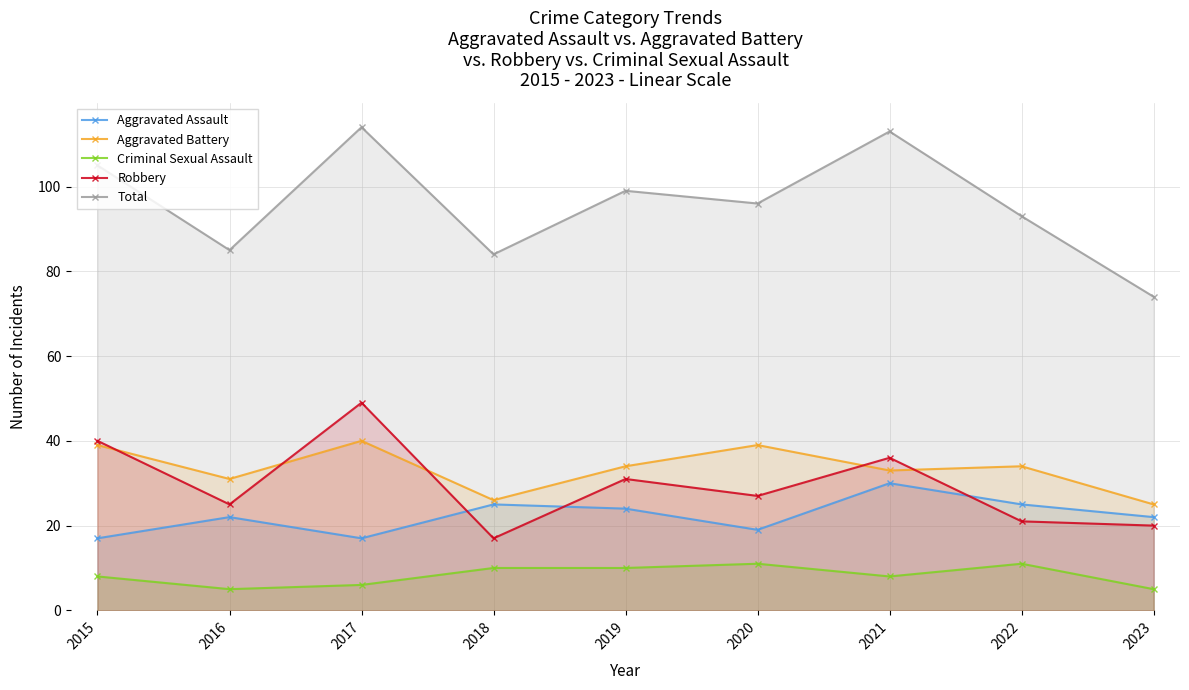

What are all the series names shown in the legend?

Aggravated Assault, Aggravated Battery, Criminal Sexual Assault, Robbery, Total